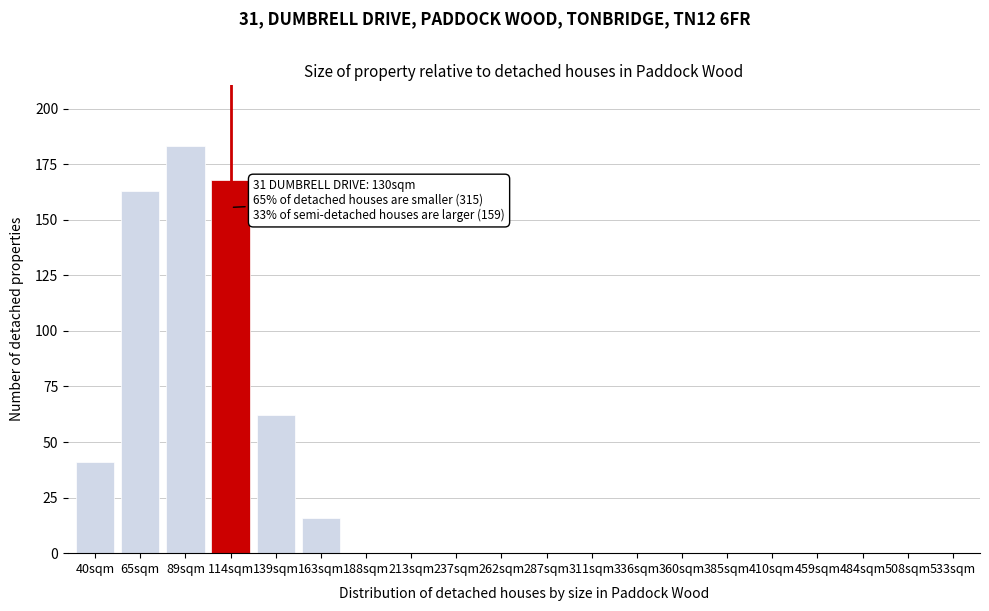

Reading right to left, transcribe all the data shown in this chart.

533sqm=0	508sqm=0	484sqm=0	459sqm=0	410sqm=0	385sqm=0	360sqm=0	336sqm=0	311sqm=0	287sqm=0	262sqm=0	237sqm=0	213sqm=0	188sqm=0	163sqm=16	139sqm=62	114sqm=168	89sqm=183	65sqm=163	40sqm=41